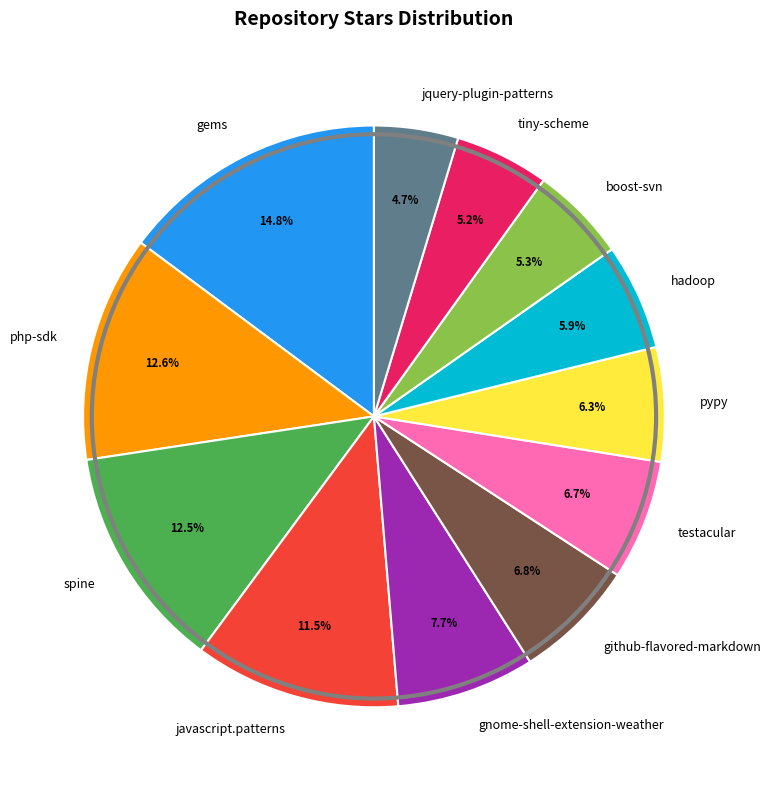

What is the largest slice in the pie chart?

gems